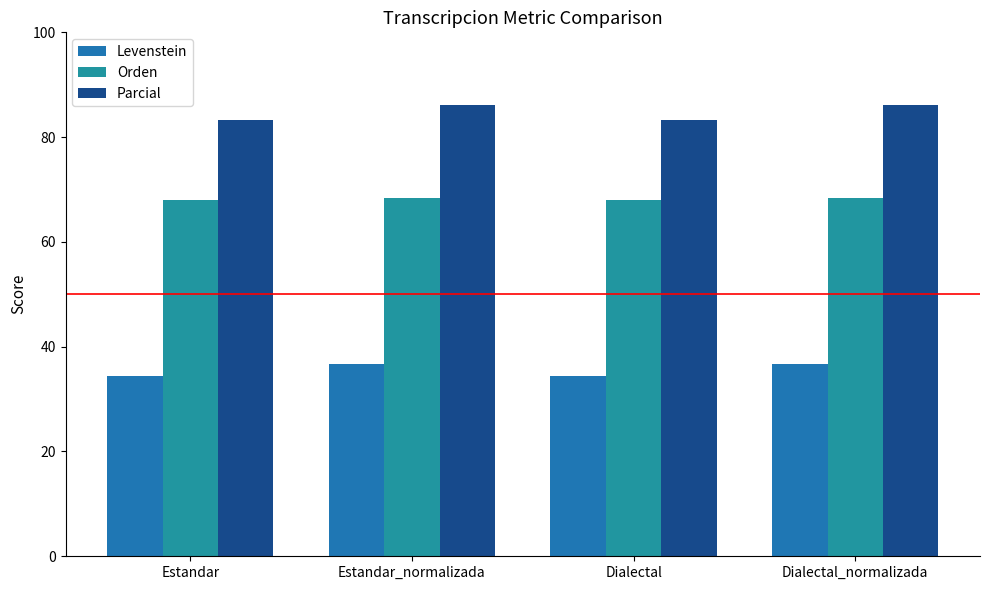

What position from the right is Dialectal_normalizada?

1